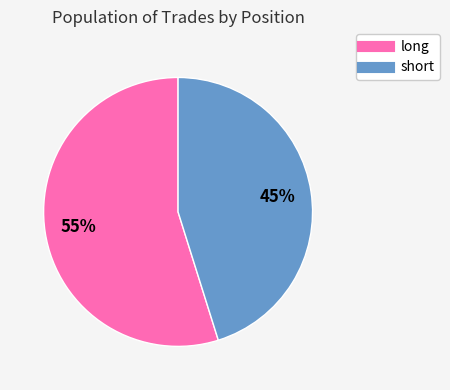

Is the sum of long and short greater than half?

Yes